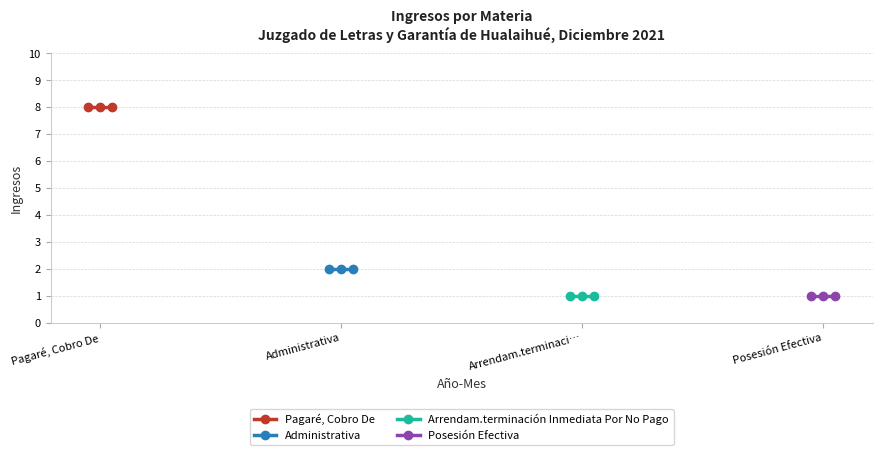

Rank the series at Arrendam.terminaci… from lowest to highest value.

Arrendam.terminación Inmediata Por No Pago, Posesión Efectiva, Administrativa, Pagaré, Cobro De